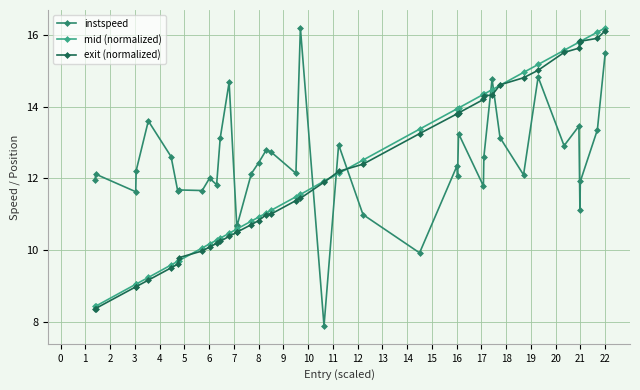

How many intersections are there between instspeed and exit (normalized)?

5